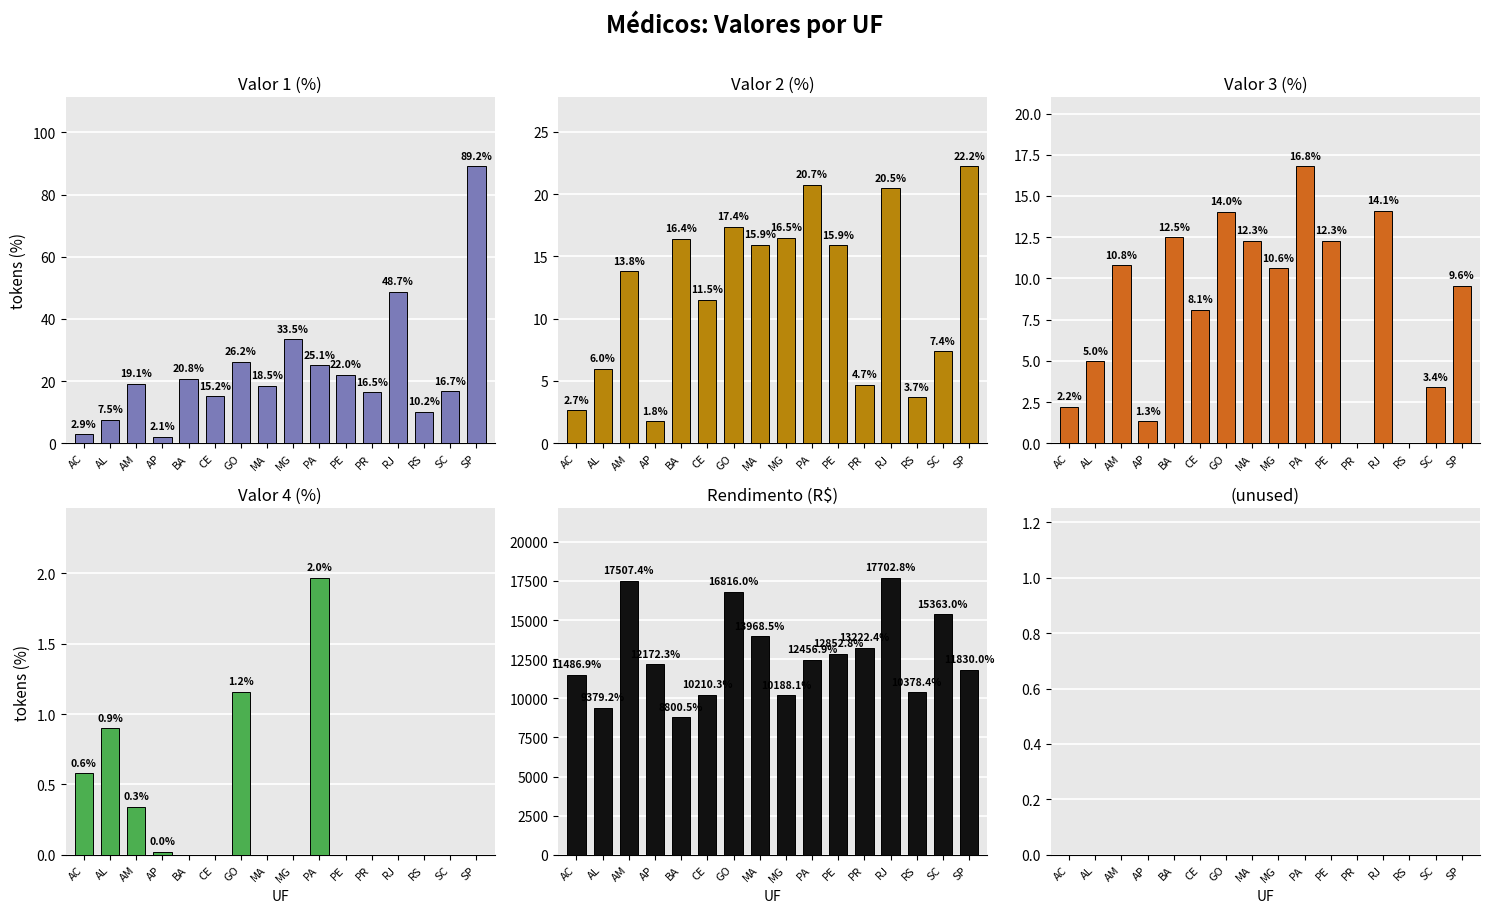

The Valor 3 (%) series shows 2.7 at SP. True or false?

False